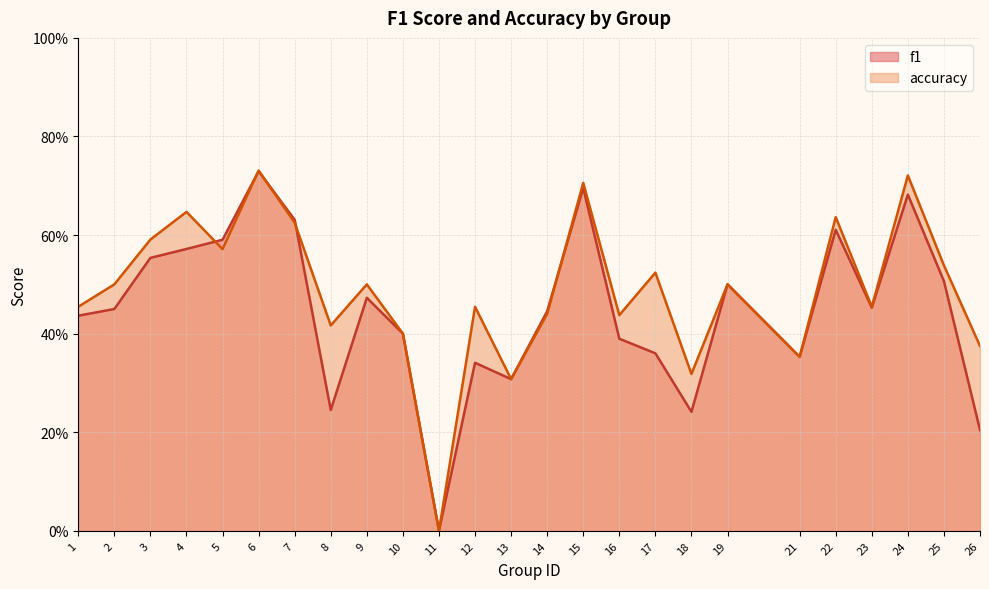

Which label corresponds to the largest value in the chart?

6